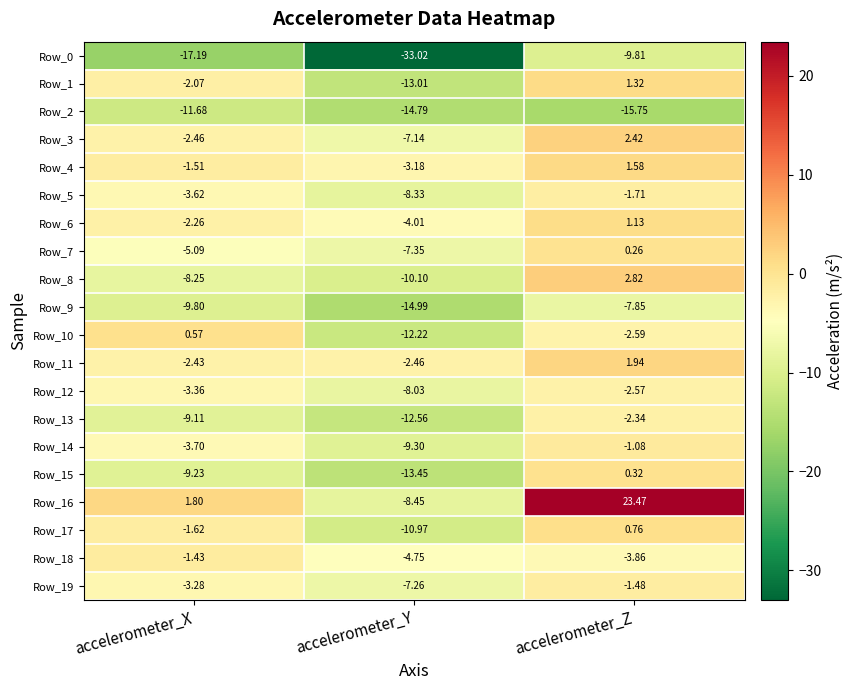

At which label does Row_19 first exceed -3?

accelerometer_Z